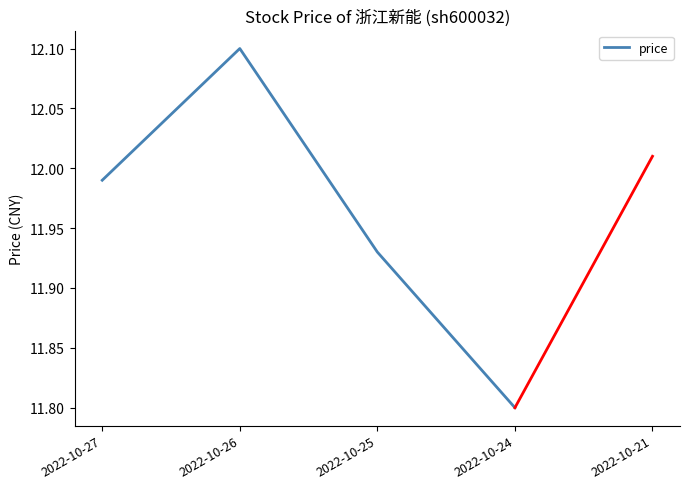

What is the difference between the values at 2022-10-27 and 2022-10-24?

0.2